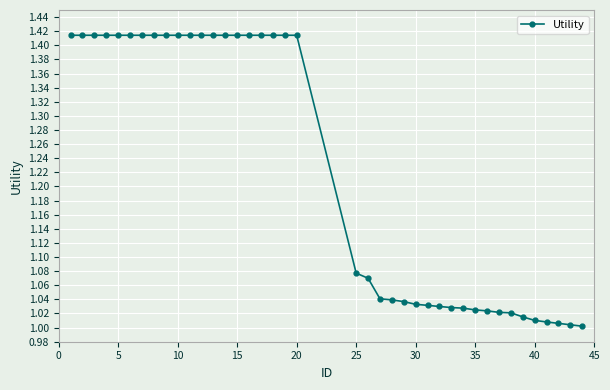

What is the difference between the maximum and minimum values?

0.4